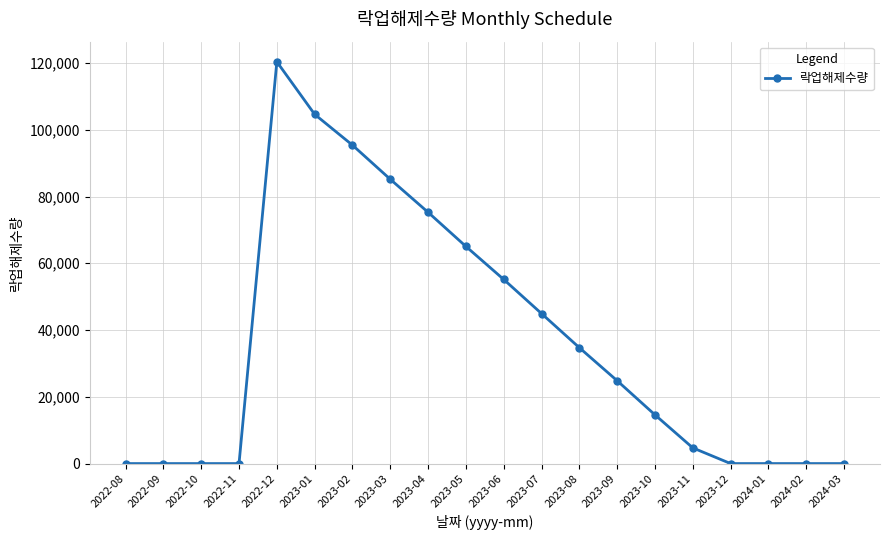

What is the change in value from 2022-10 to 2023-07?

+44933